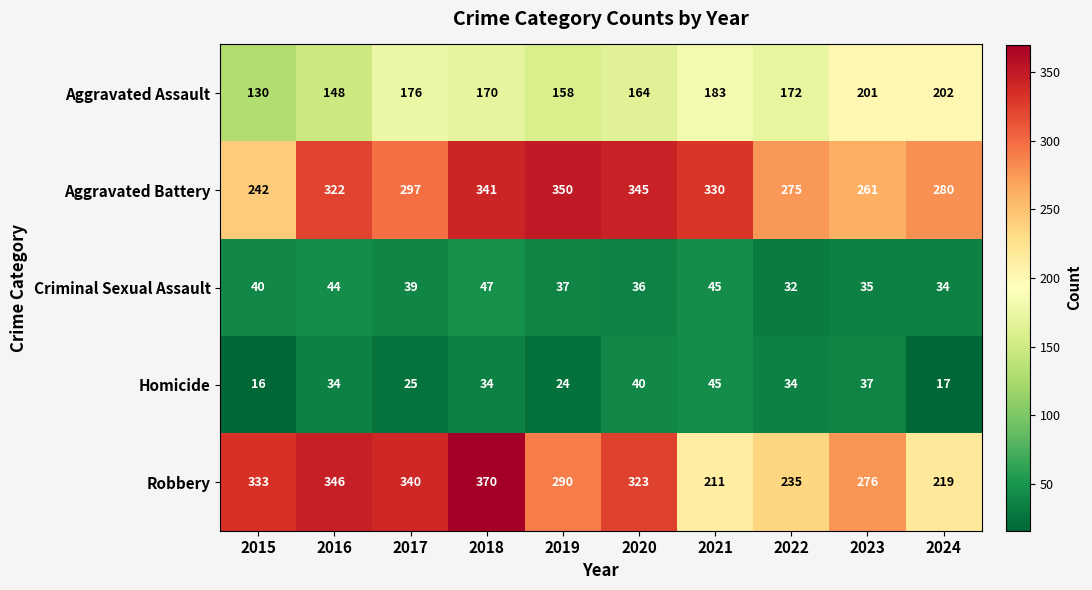

Which series has the largest range (max minus min)?

Robbery